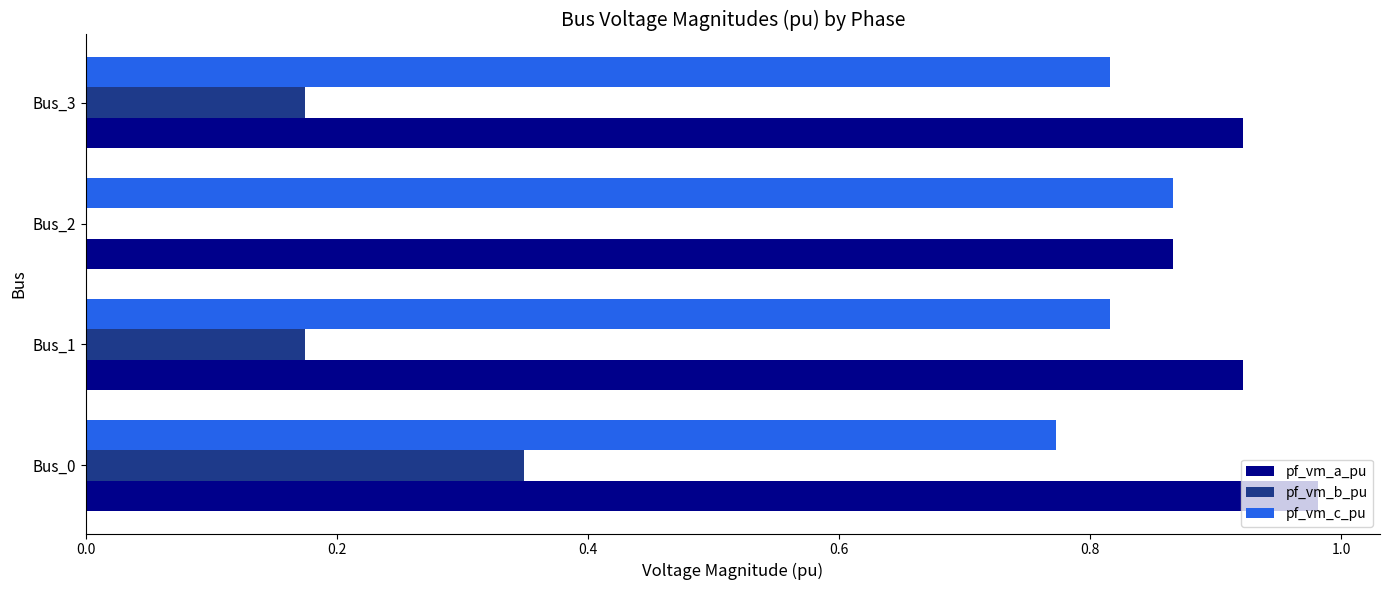

How many series are shown in this chart?

3